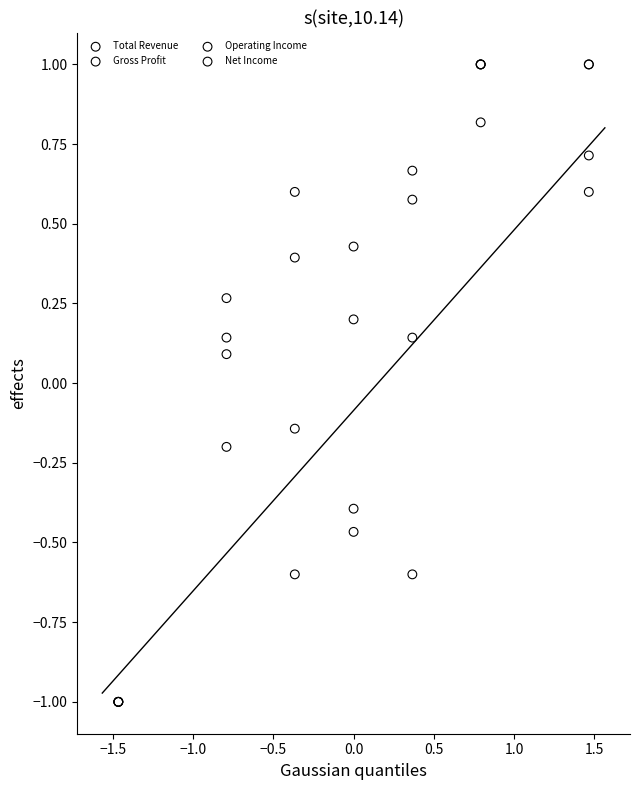

What are all the series names shown in the legend?

Total Revenue, Gross Profit, Operating Income, Net Income